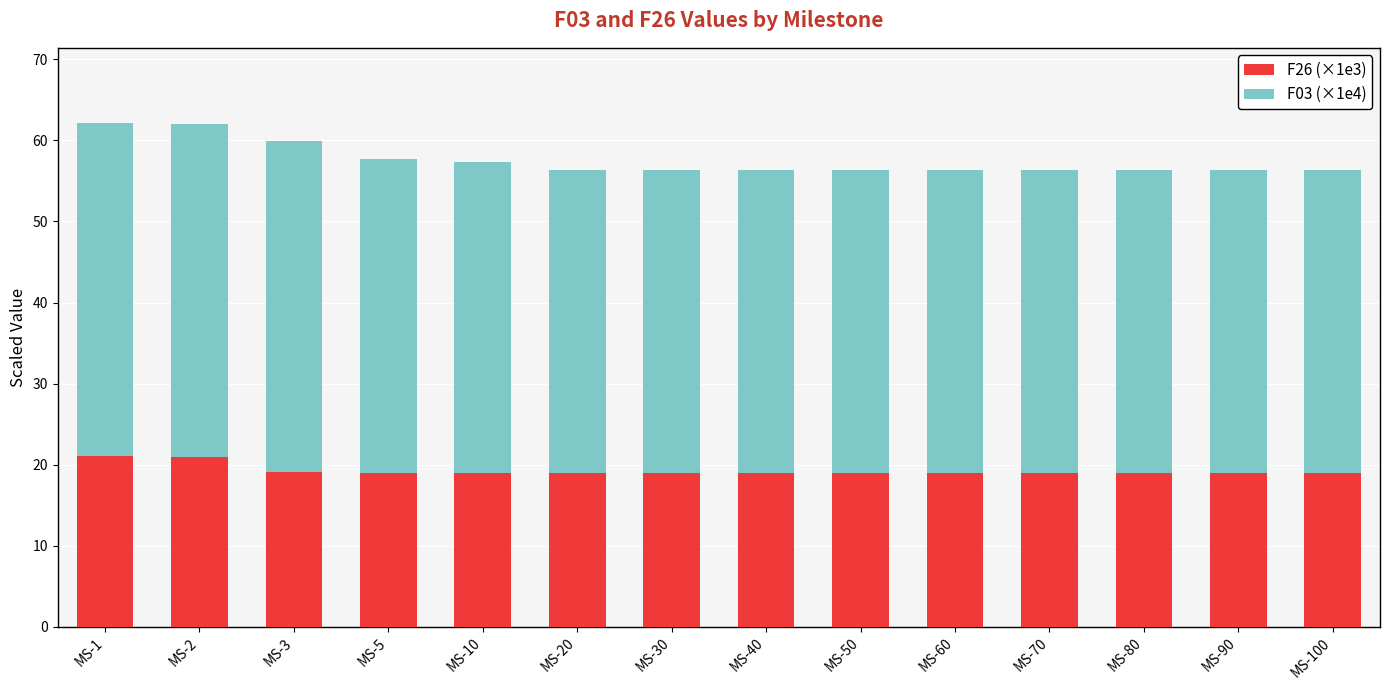

What is the minimum value for F26 (×1e3)?

19.0